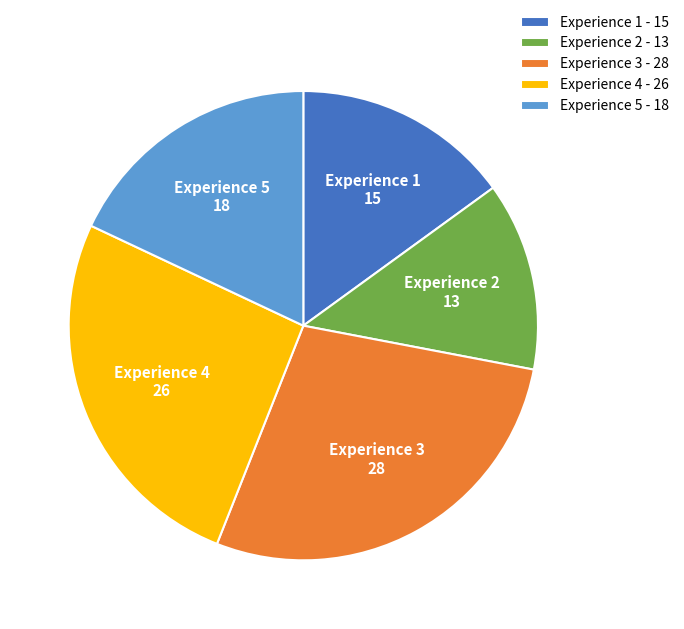

Which category has the biggest portion of the pie?

Experience 3 - 28